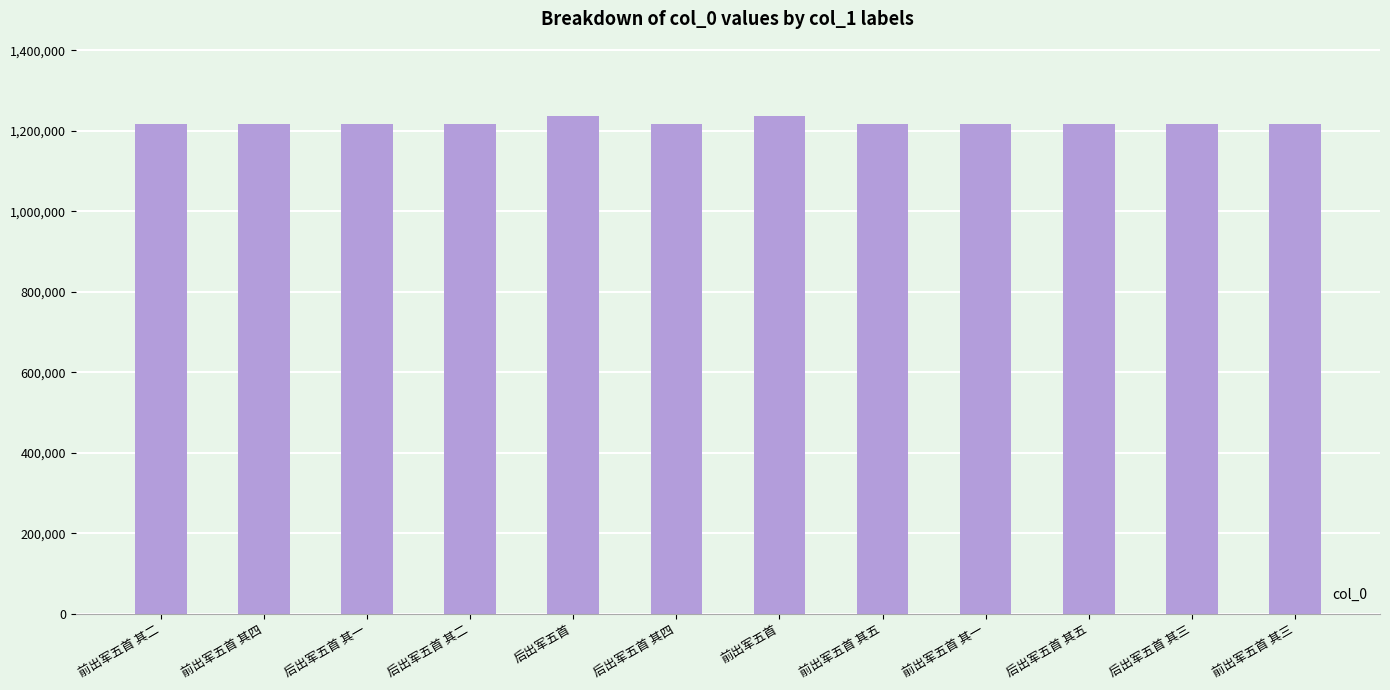

The chart shows a value of 1613871 at 后出军五首 其四. True or false?

False